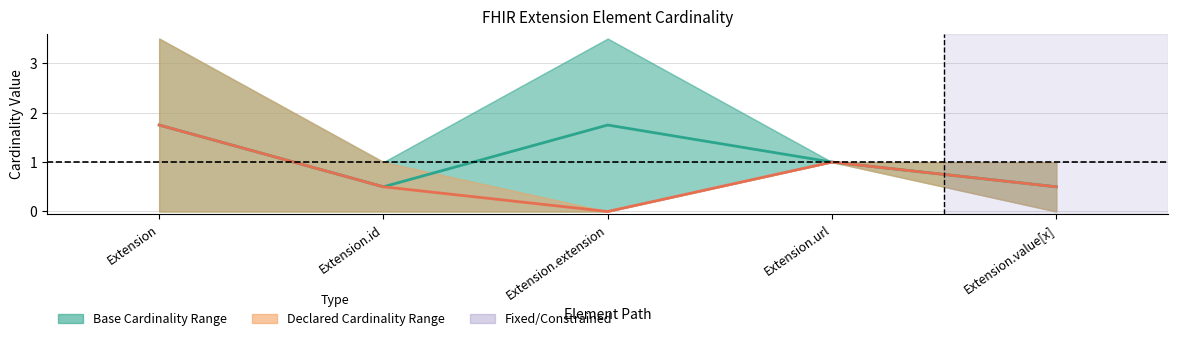

List the series in order of their peak value, highest first.

Base Mid, Declared Mid